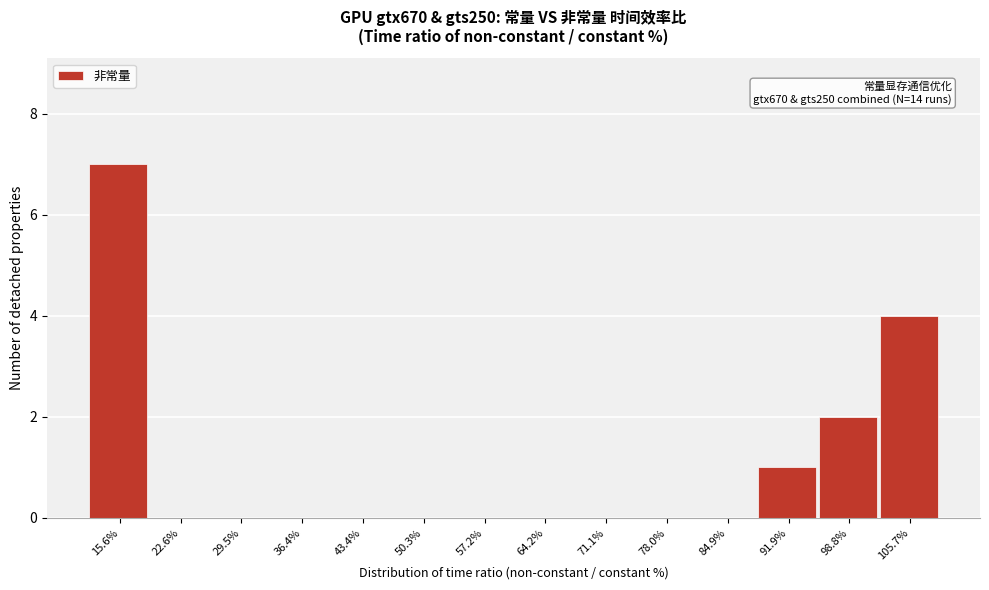

Reading right to left, list all the values displayed in this chart.

105.7%=4	98.8%=2	91.9%=1	84.9%=0	78.0%=0	71.1%=0	64.2%=0	57.2%=0	50.3%=0	43.4%=0	36.4%=0	29.5%=0	22.6%=0	15.6%=7